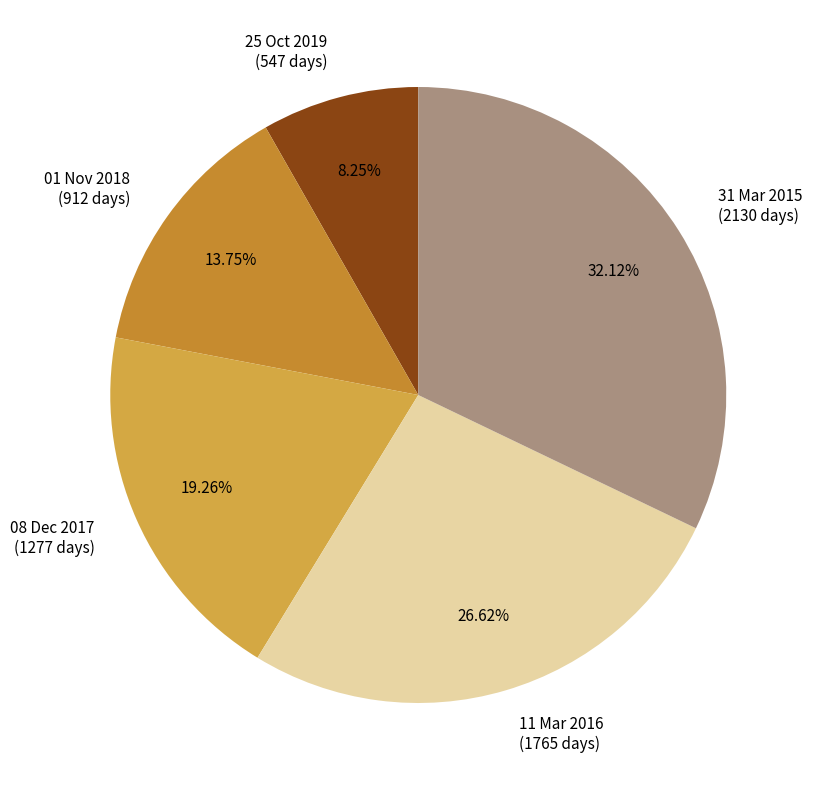

Between 31 Mar 2015 and 11 Mar 2016, which is larger?

31 Mar 2015